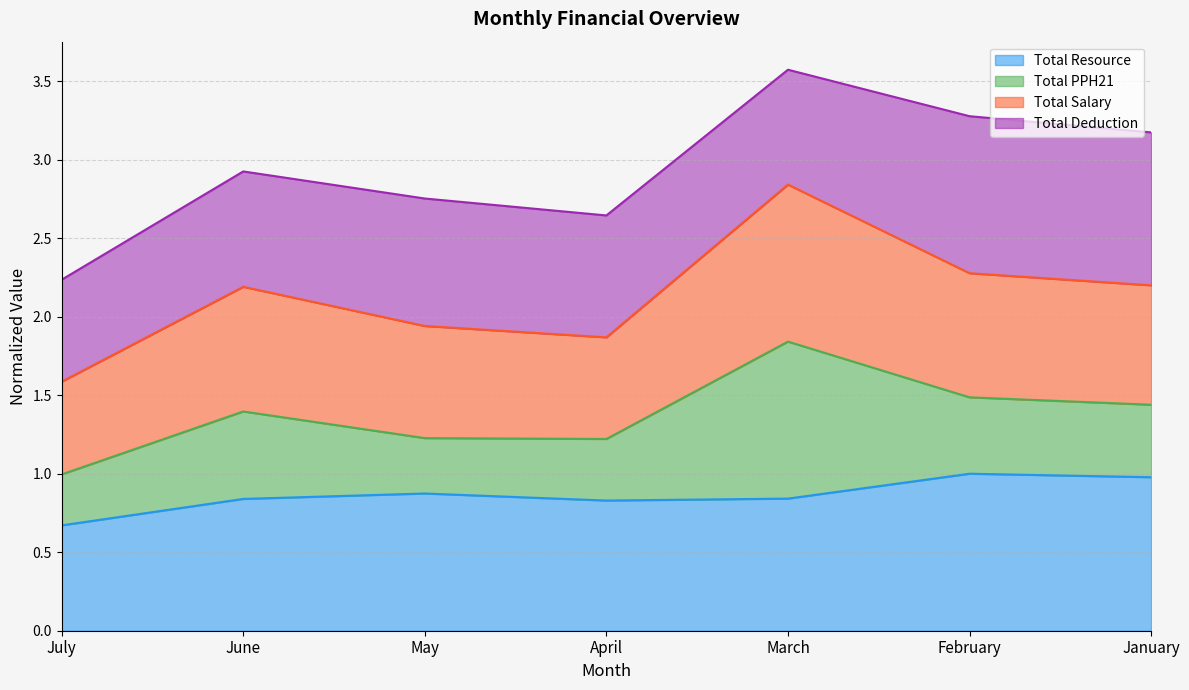

The Total Resource series shows 1.5 at March. True or false?

False